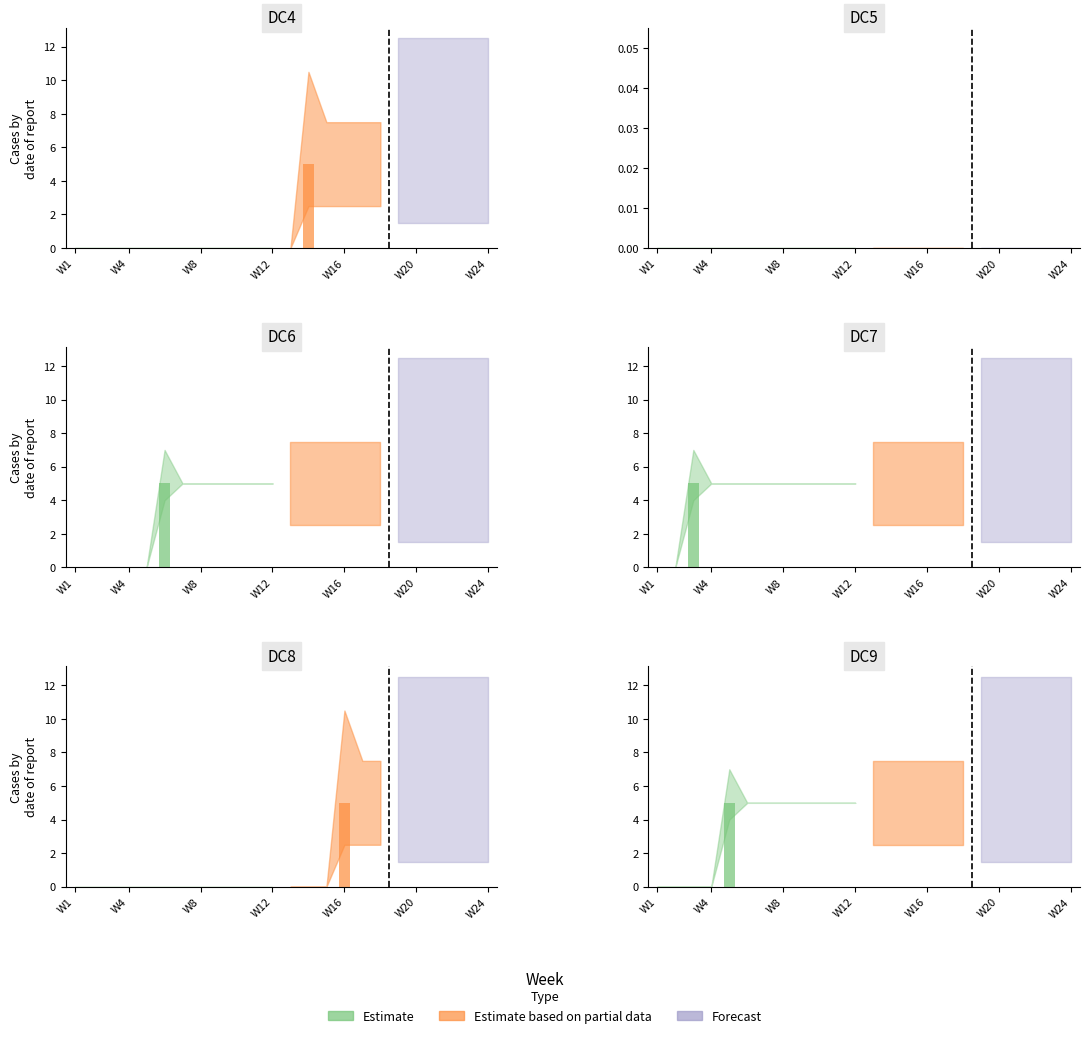

Which series changed the most between W9 and W11?

DC4